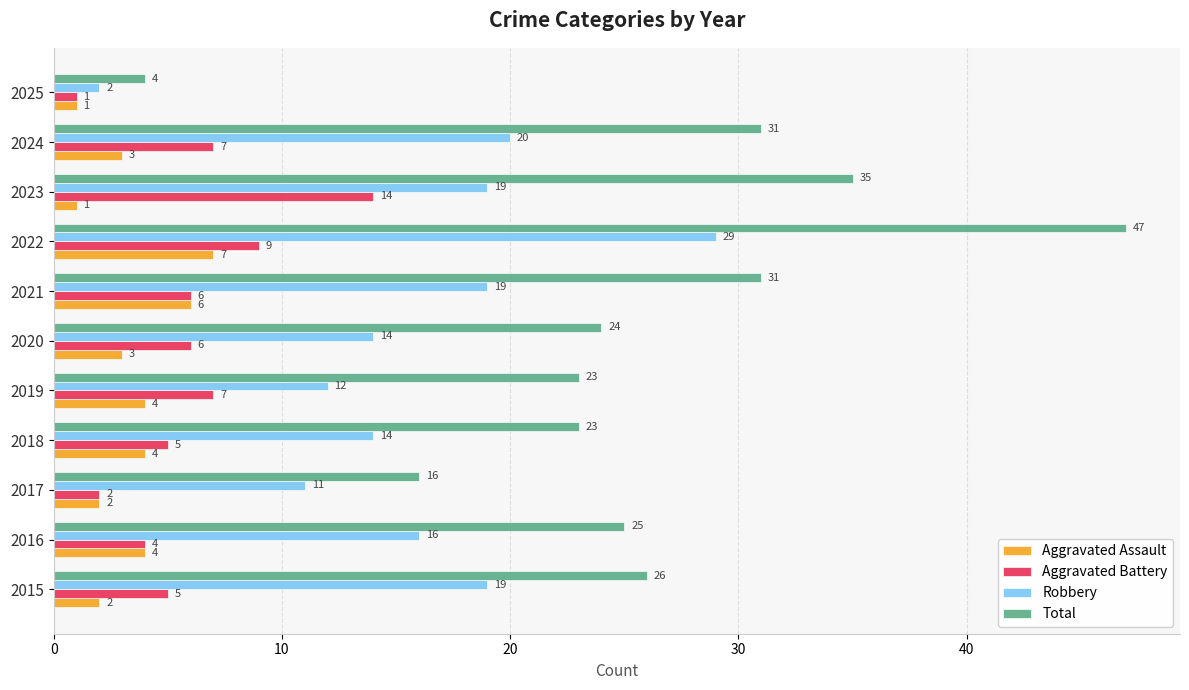

What is the spread (max minus min) of values at 2018?

19